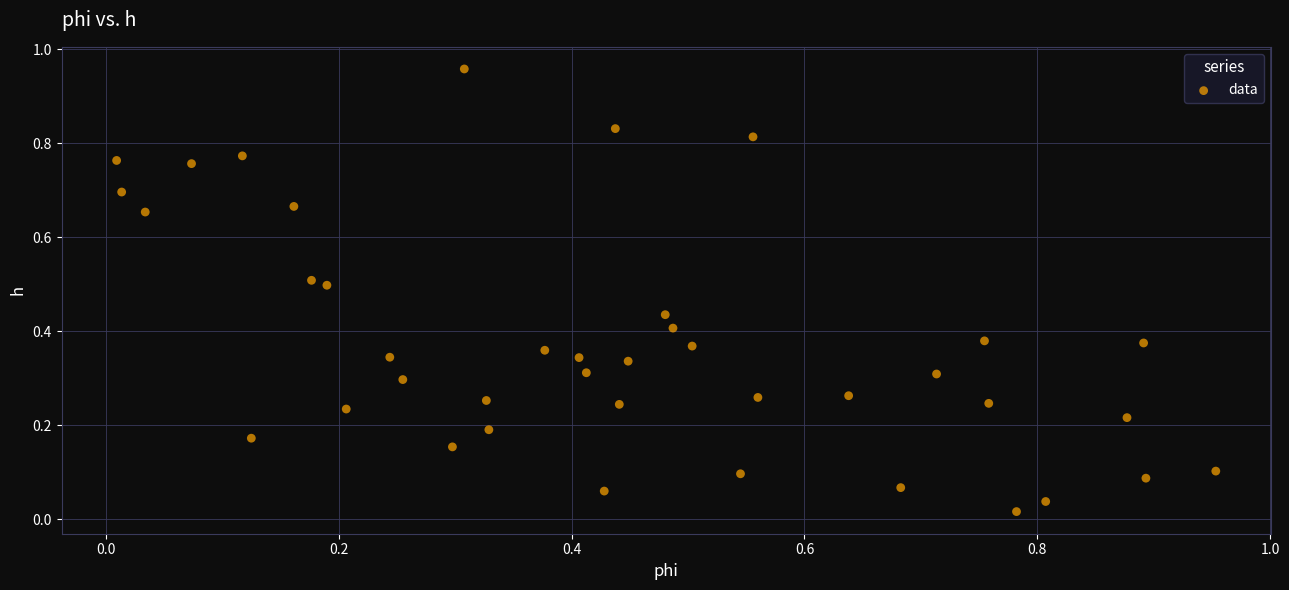

What is the range of X values (max minus min)?

0.9